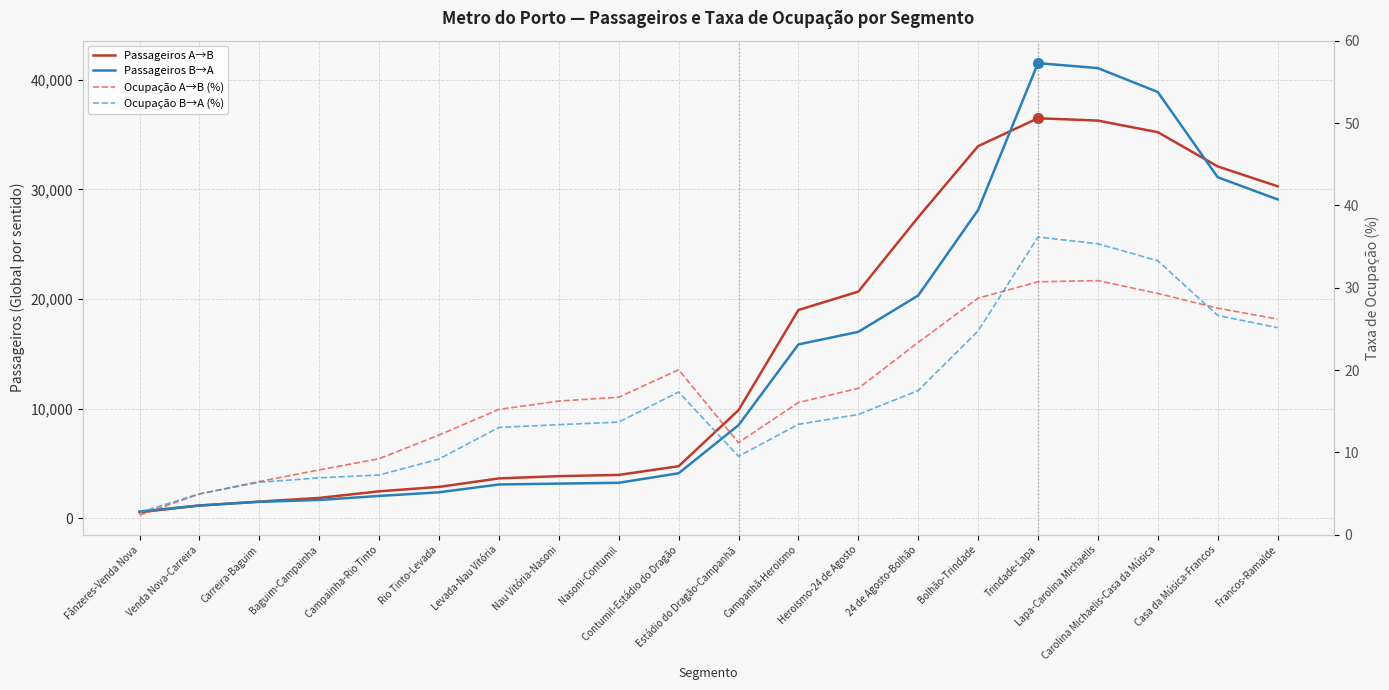

What is the value of the Passageiros B→A point at the 3rd from the left?

1513.1